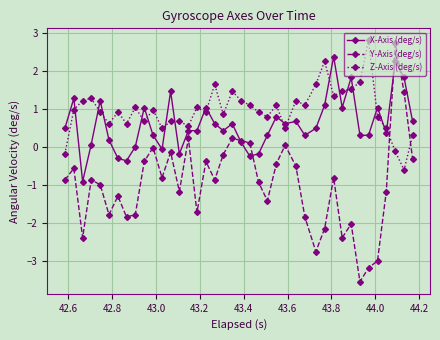

True or false: Z-Axis (deg/s) has more than 1 points higher than both neighbors.

True